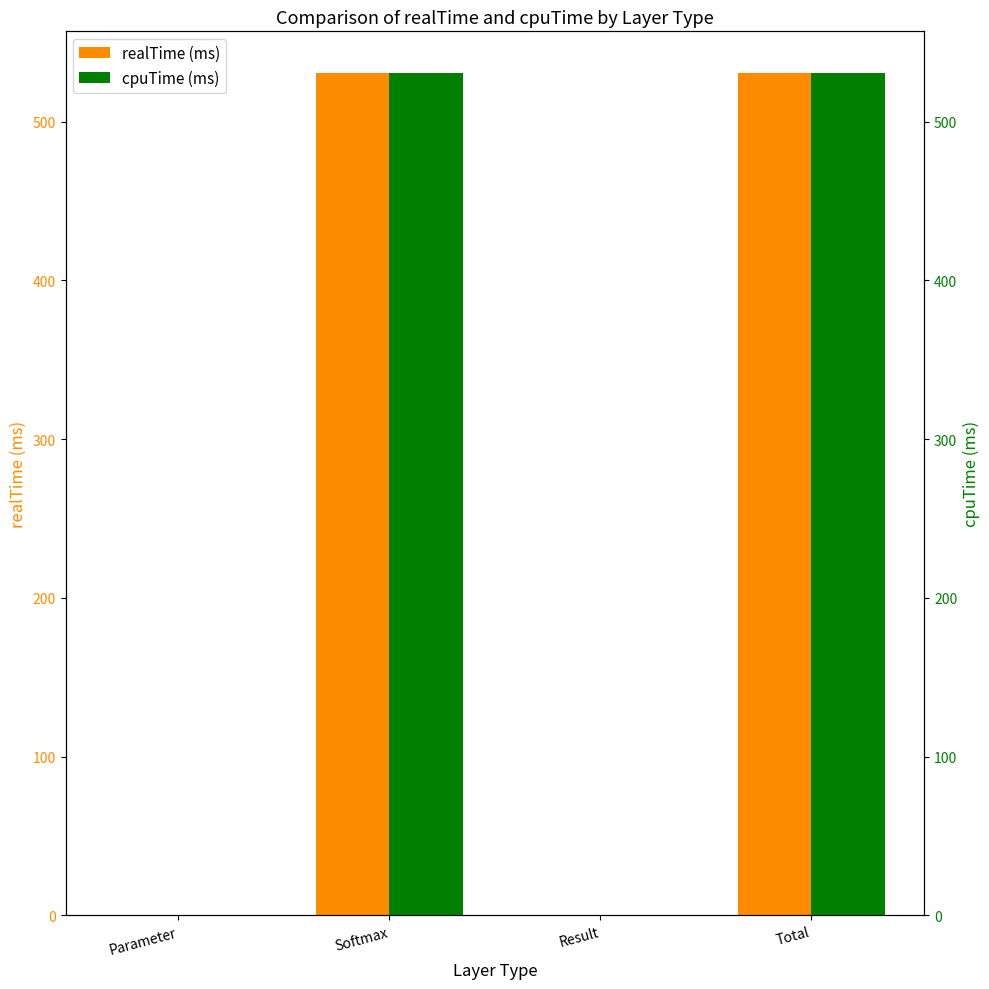

Is it true that cpuTime (ms) equals 530.4 at Softmax?

True